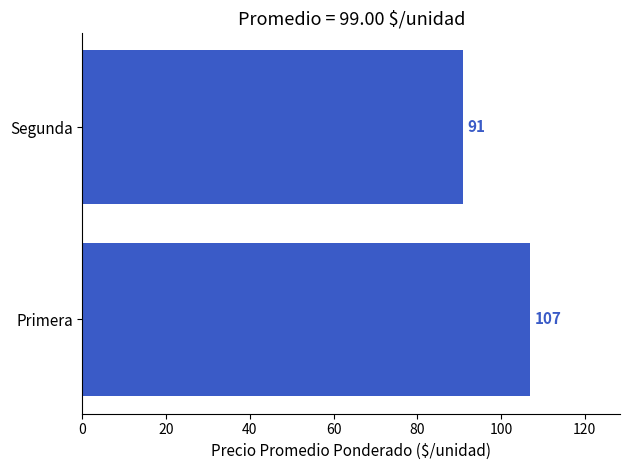

What is the average value?

99